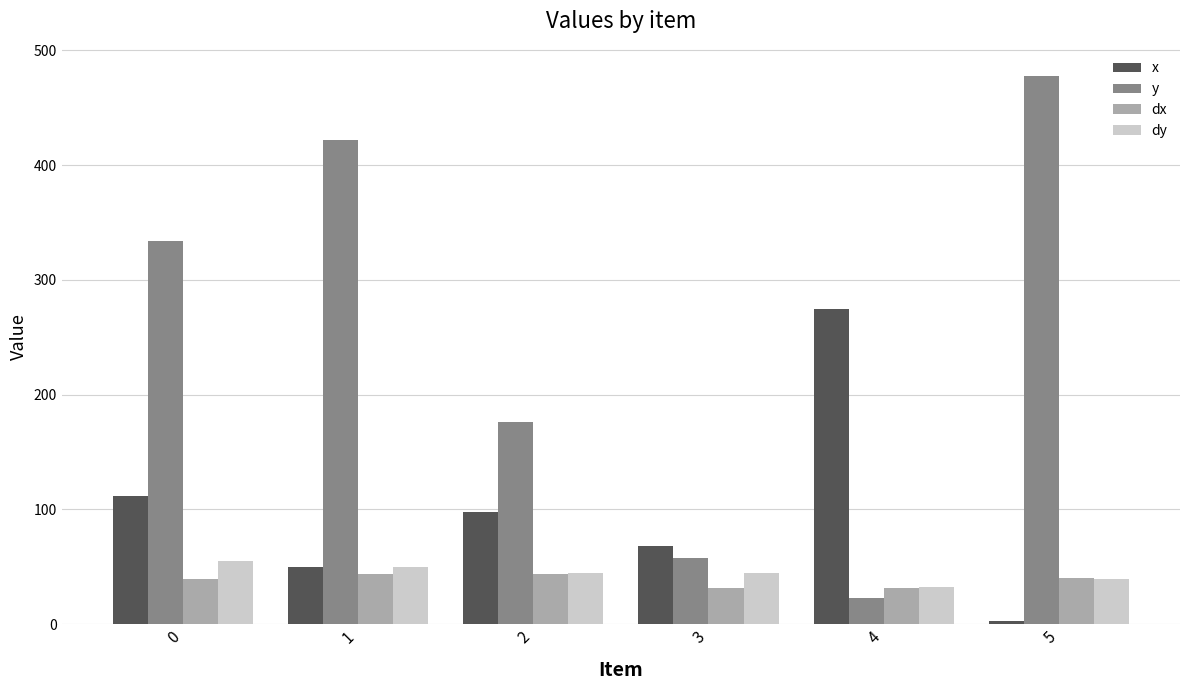

What is the total value across all series at 3?

201.0